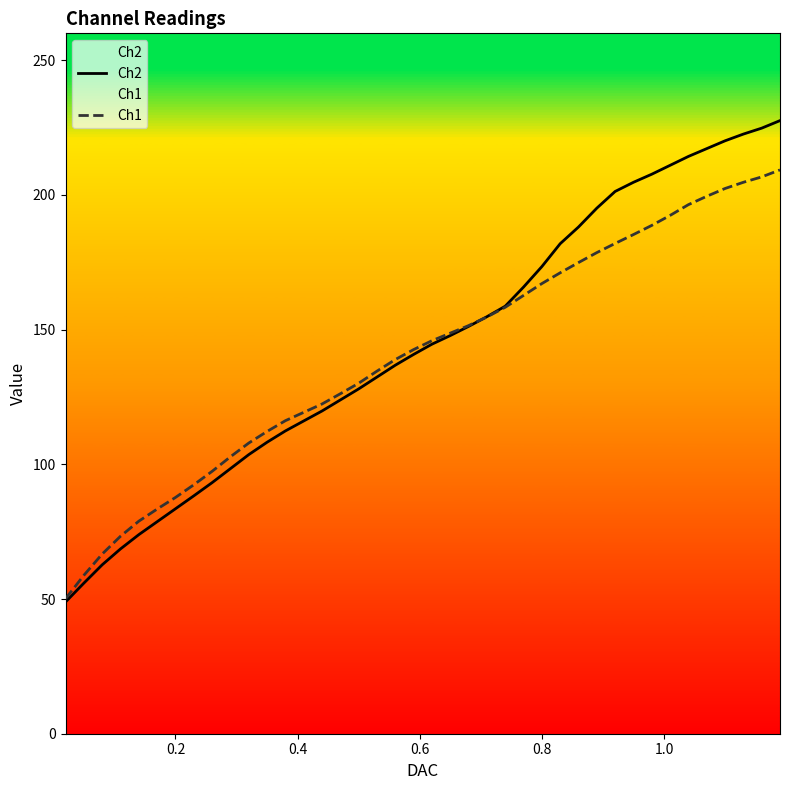

Rank the series by their average value, from lowest to highest.

Ch1, Ch2